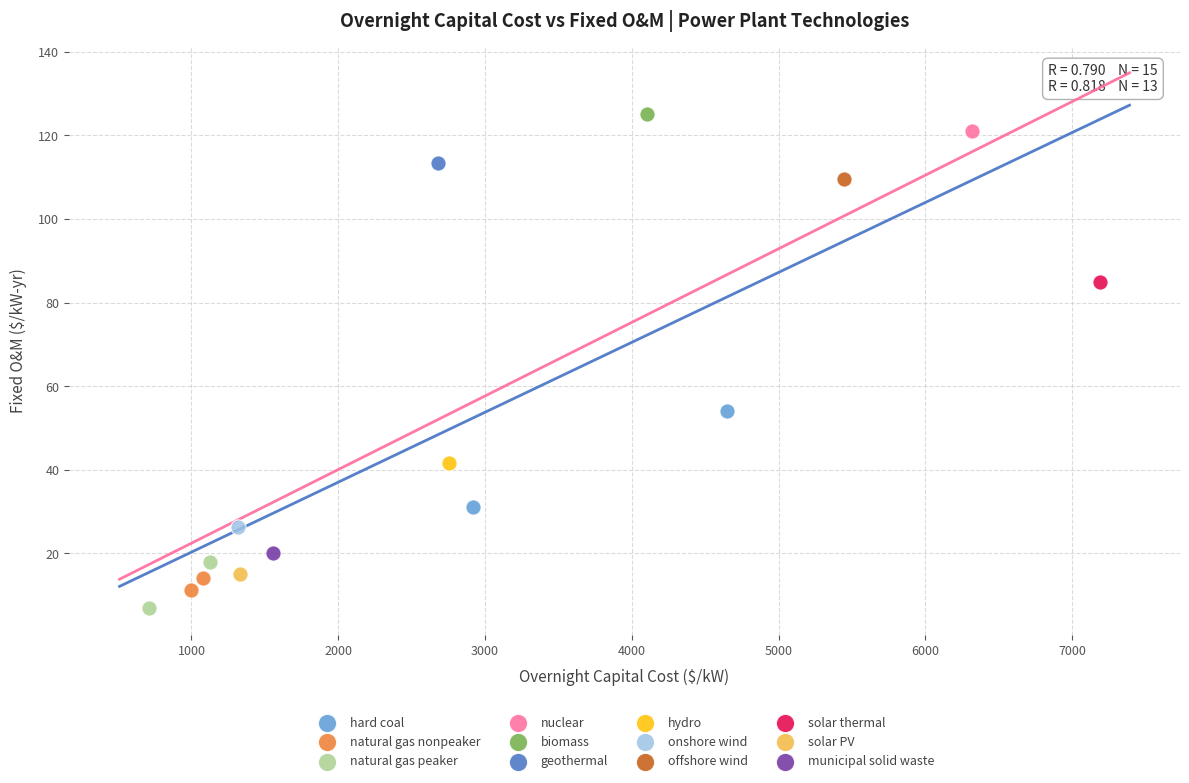

Which series reaches the maximum Y coordinate?

biomass